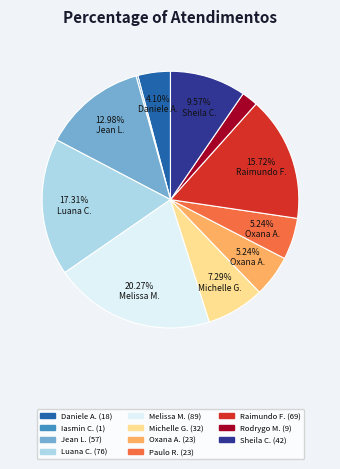

Does any single category account for the majority?

No